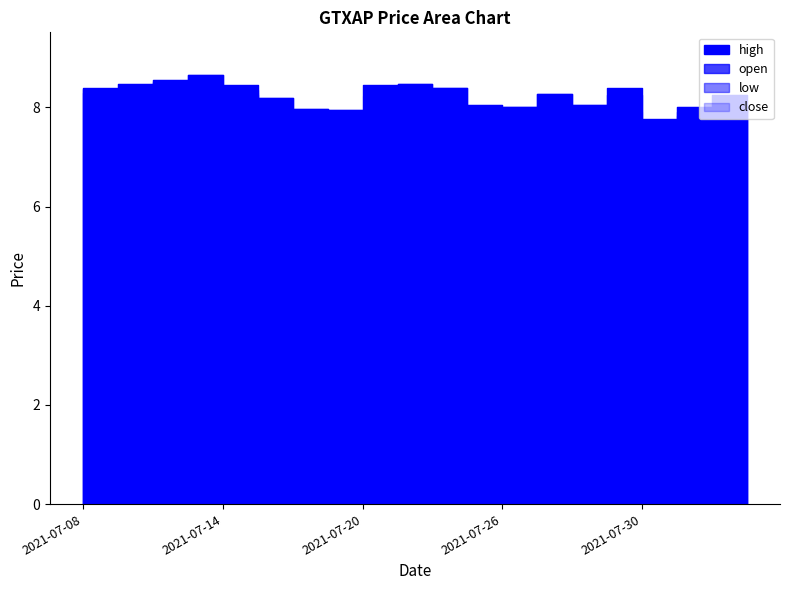

Which series changed the most between 2021-07-09 and 2021-07-22?

close